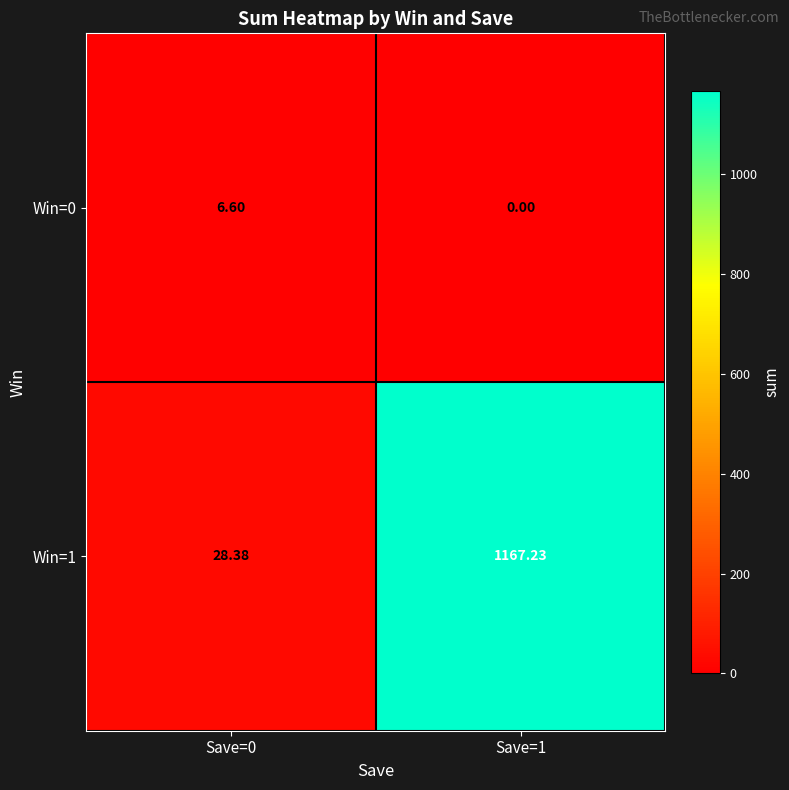

Is the value of Win=1 at Save=1 greater than the value of Win=0 at Save=1?

Yes